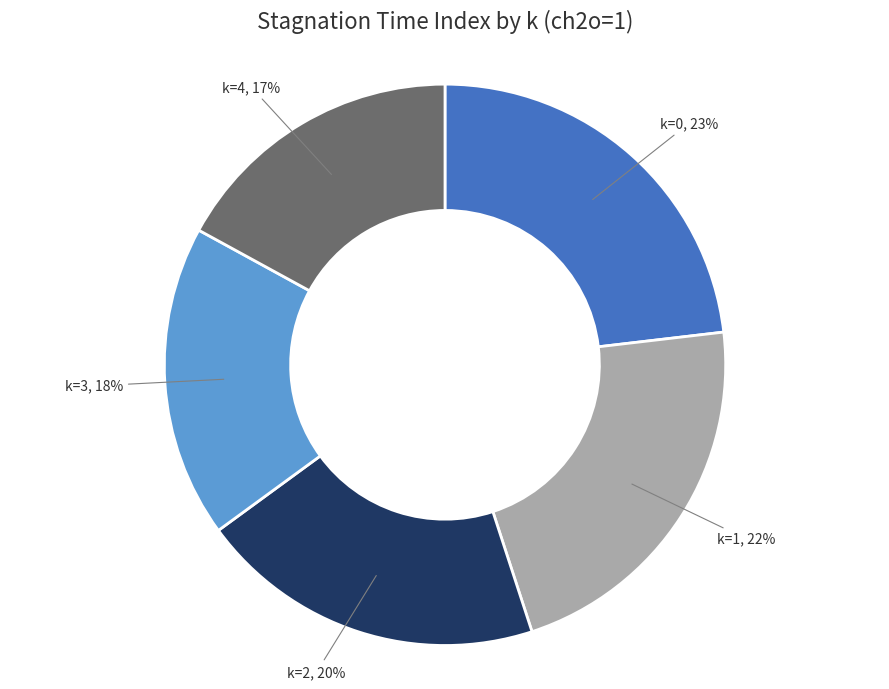

To the nearest percent, what is the combined percentage of k=1 and k=4?

39%